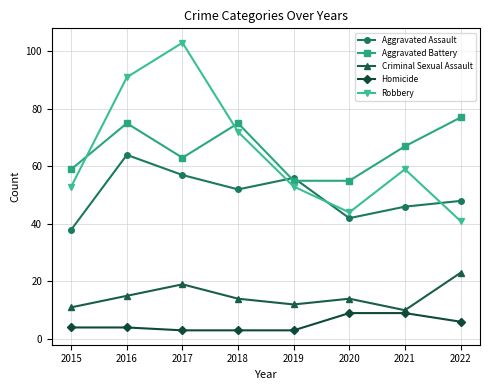

How many values in the Robbery series are below 59?

4